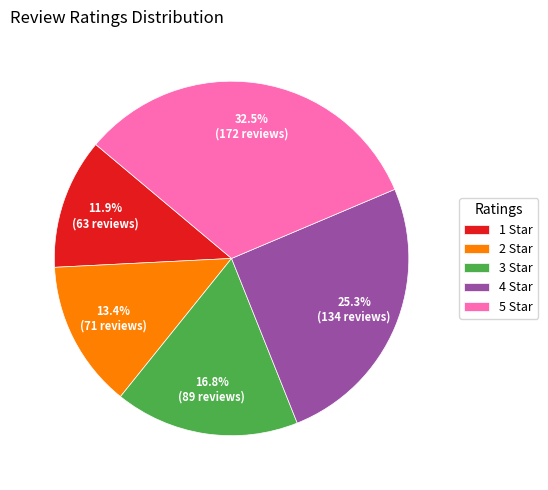

True or false: 3 Star accounts for 17% of the total.

True